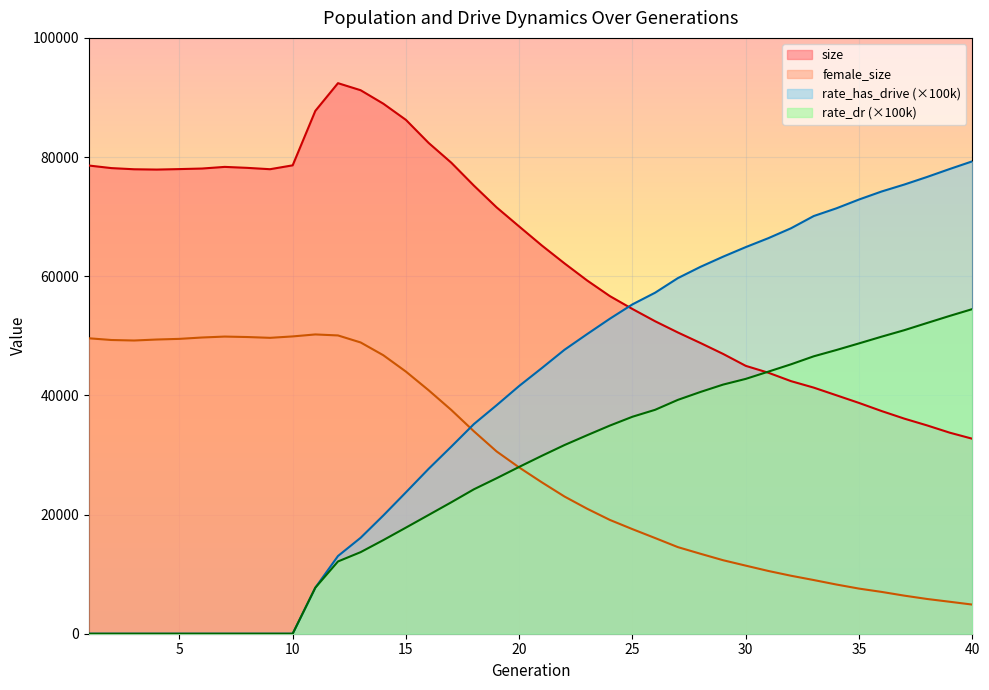

What is the approximate value of rate_dr at 17?

22055.0